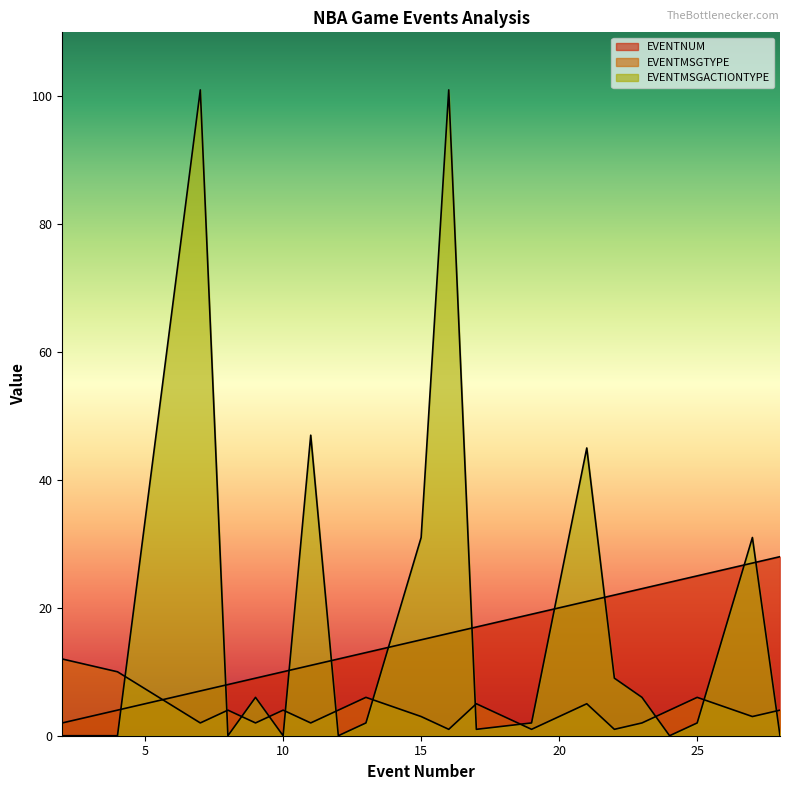

What are all the series names shown in the legend?

EVENTNUM, EVENTMSGTYPE, EVENTMSGACTIONTYPE